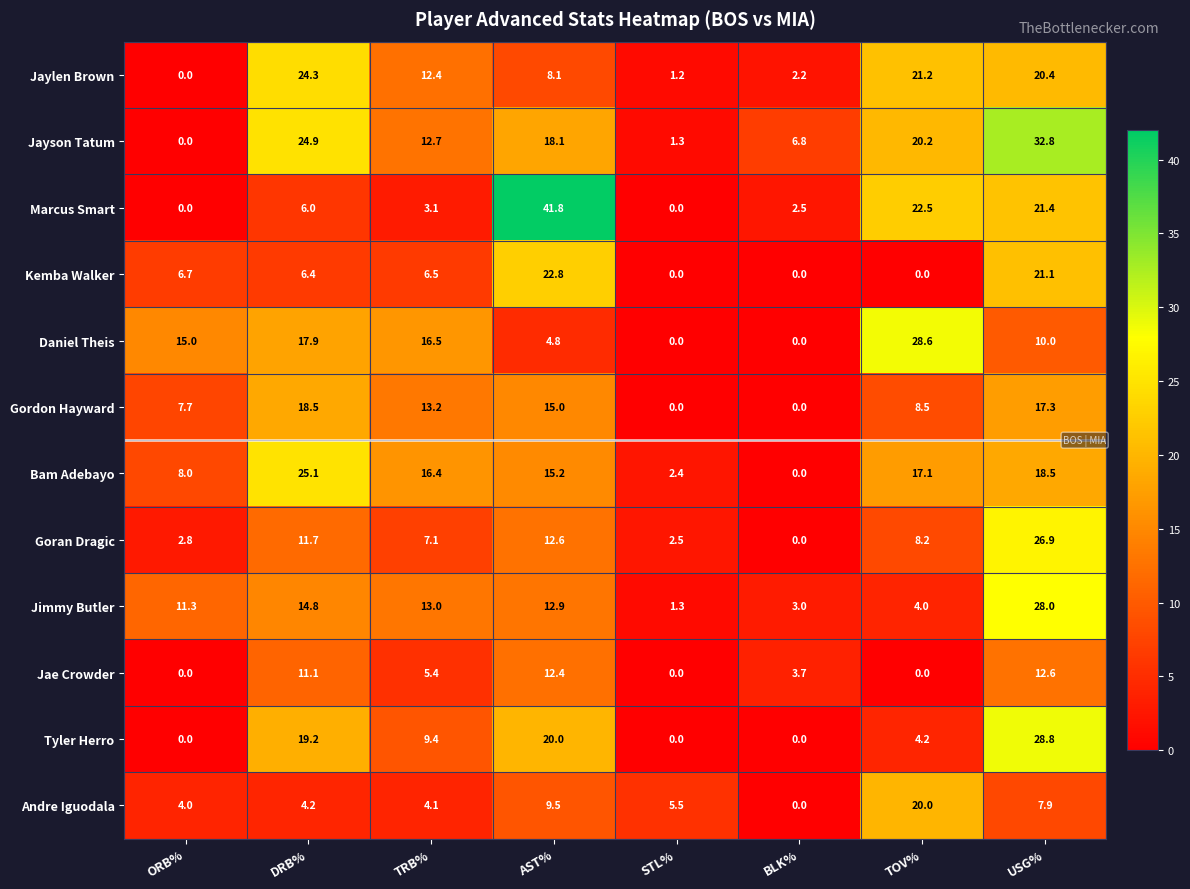

True or false: Jaylen Brown has a value of 12.4 at TRB%.

True